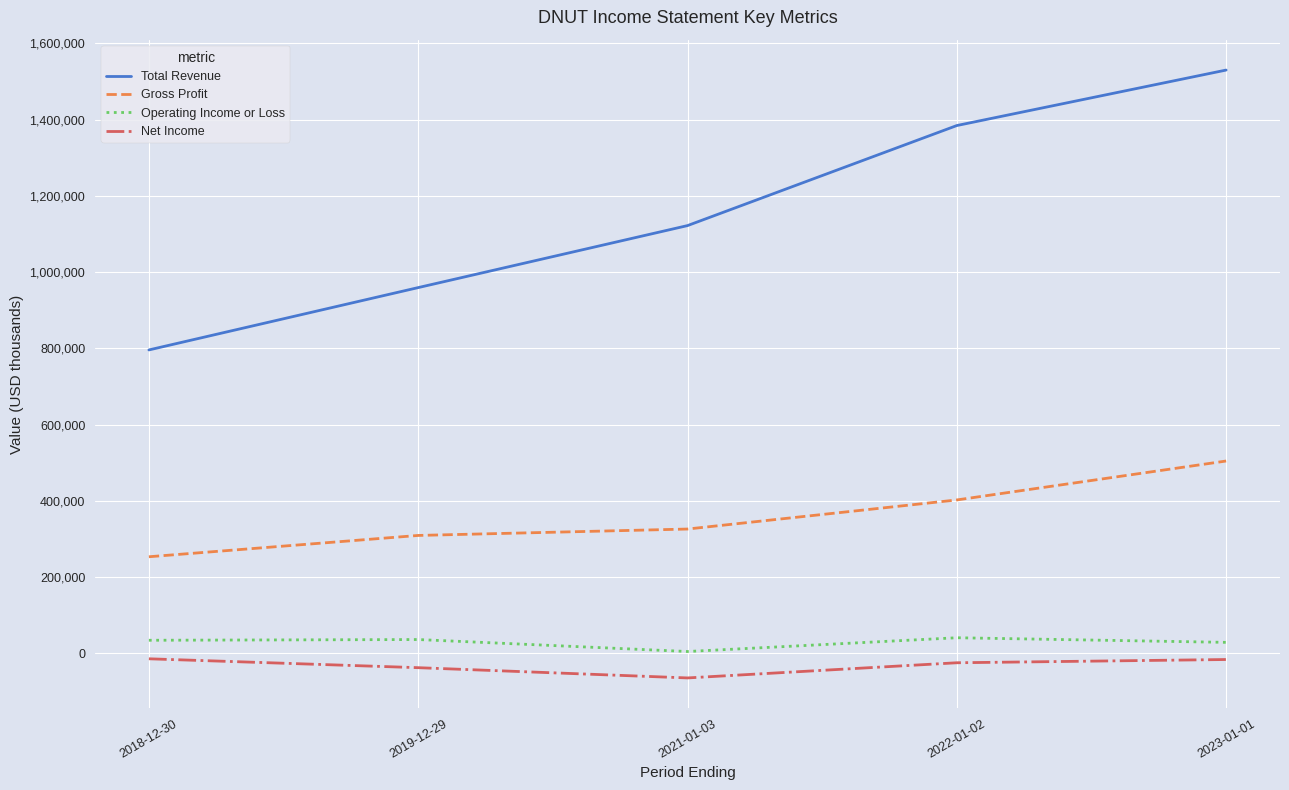

What is the spread (max minus min) of values at 2023-01-01?

1545900